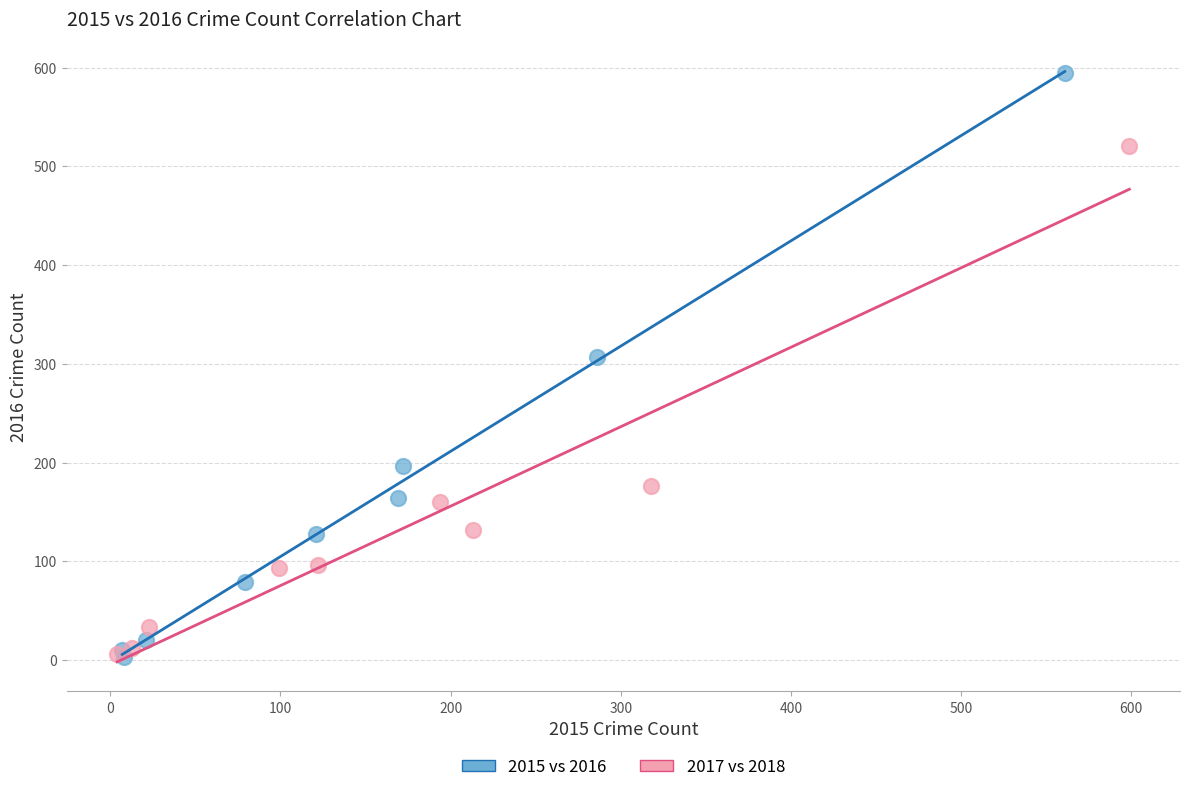

Which series has the widest spread of Y values?

2015 vs 2016